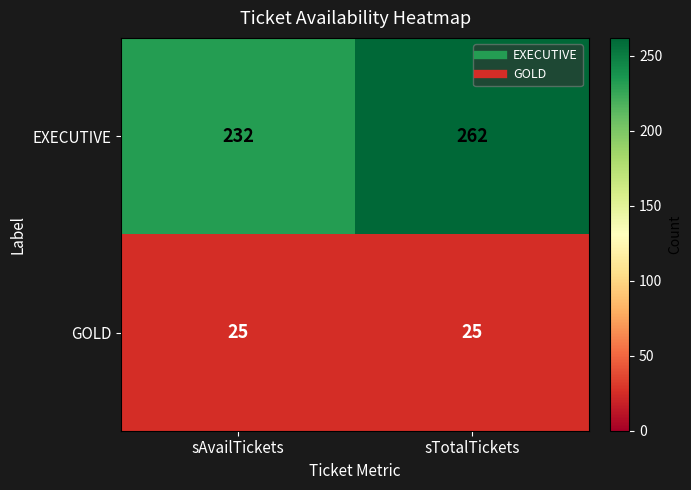

Reading right to left, what are all the values shown in this chart?

EXECUTIVE: 262	232
GOLD: 25	25